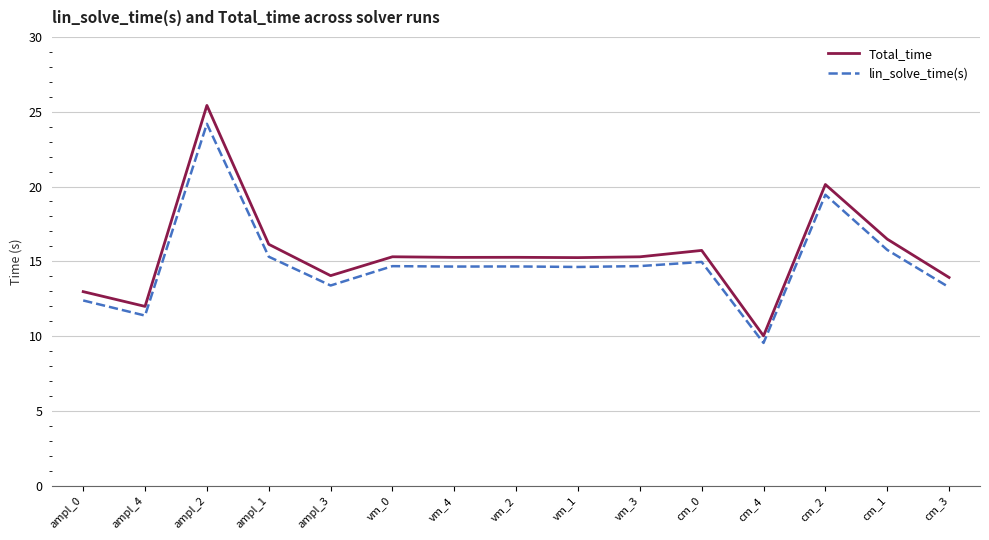

What is the spread (max minus min) of values at cm_3?

0.7